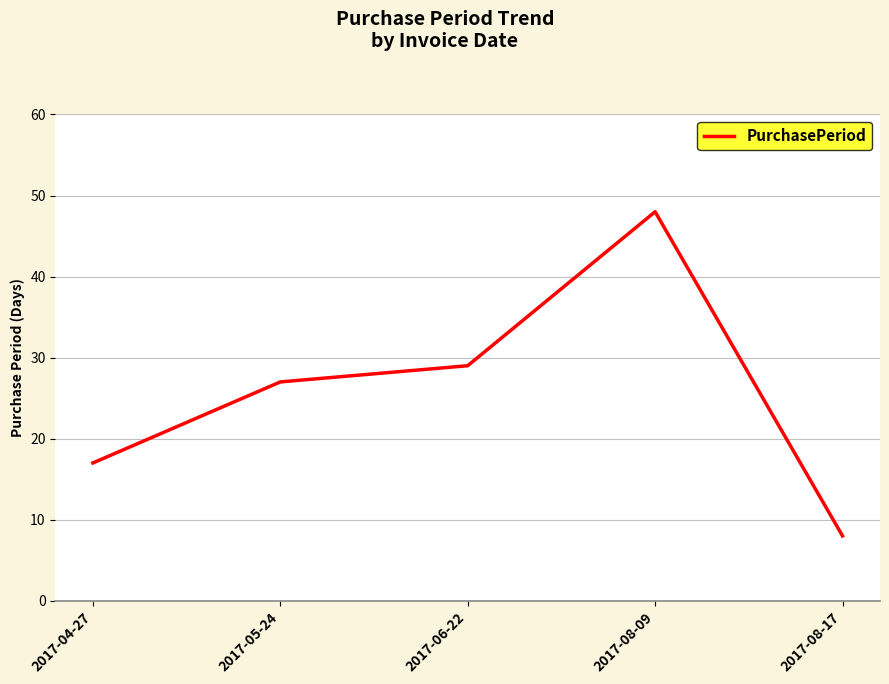

What is the average value?

26